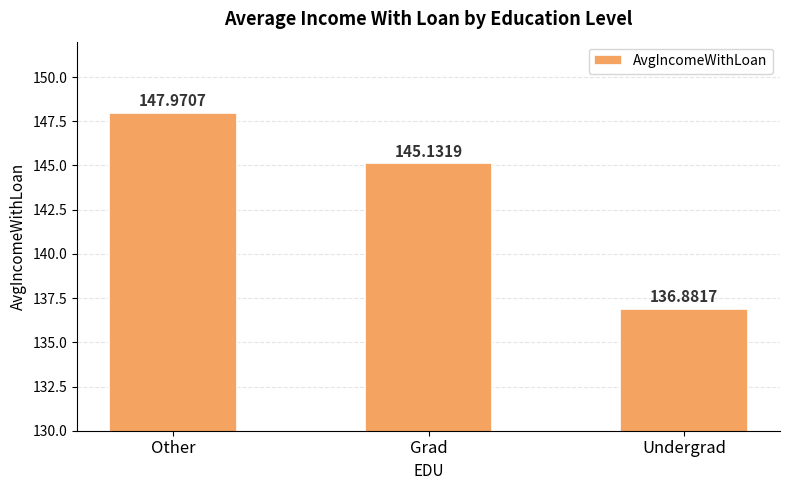

What is the value of the 2nd bar from the left?

145.1